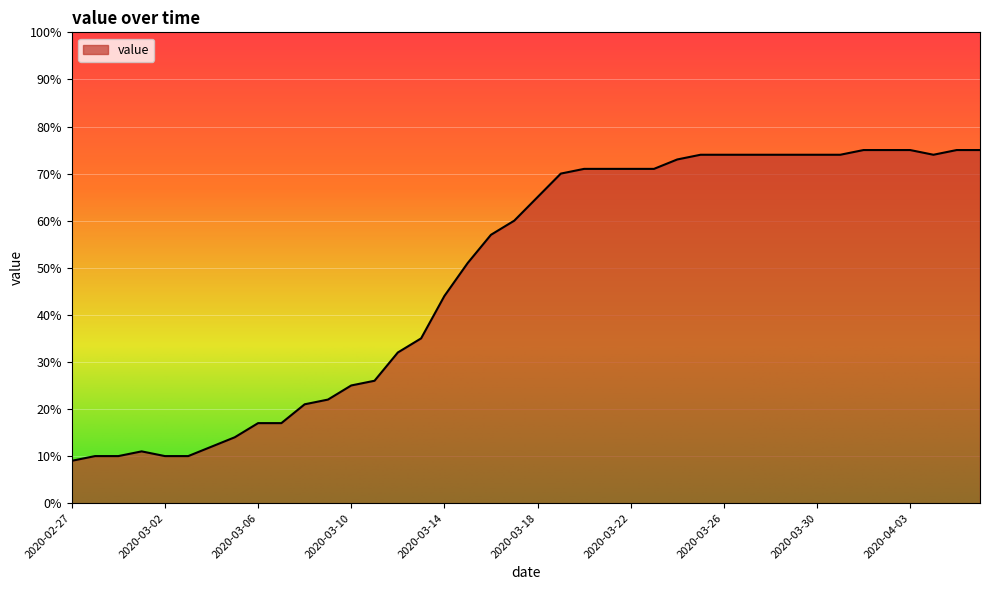

What is the smallest value displayed?

9